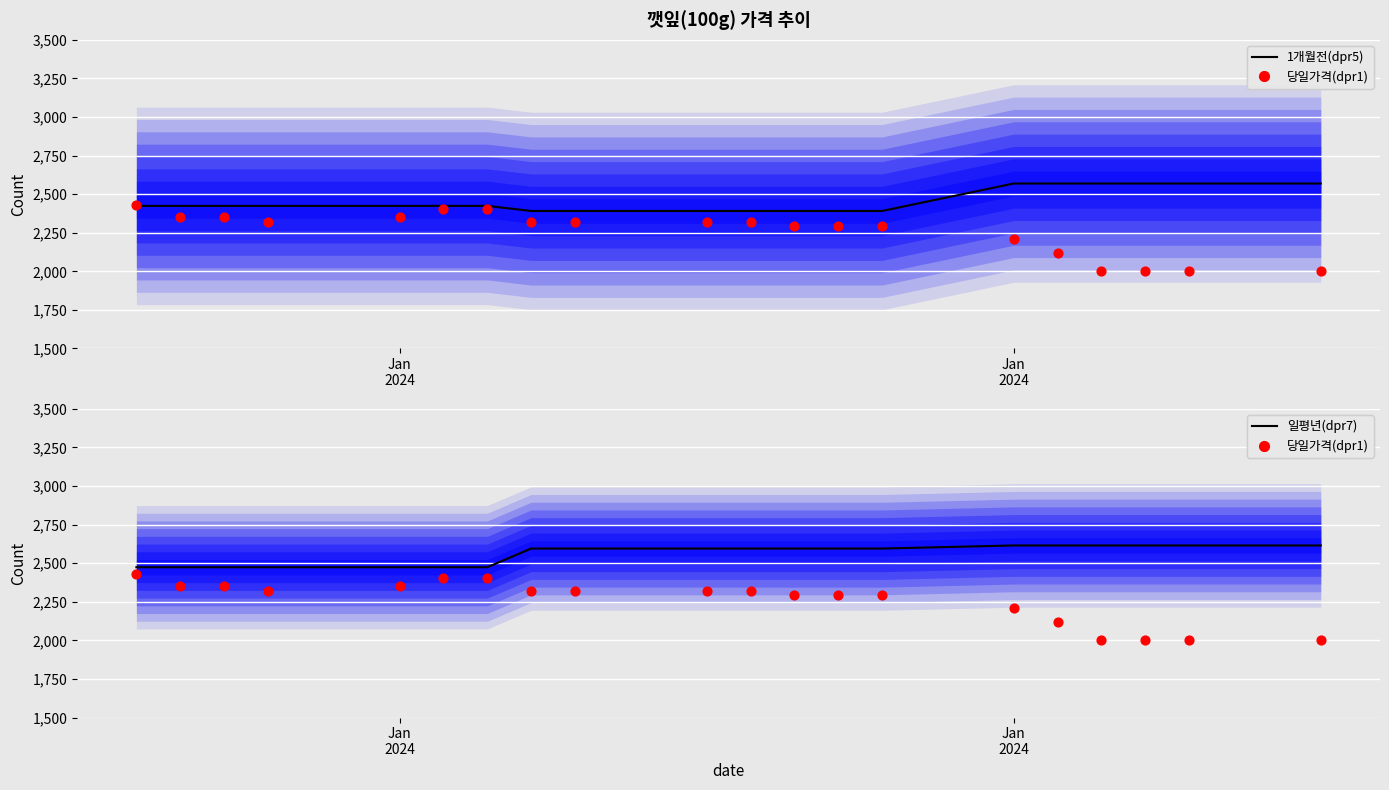

Which series reaches the maximum Y coordinate?

일평년(dpr7)